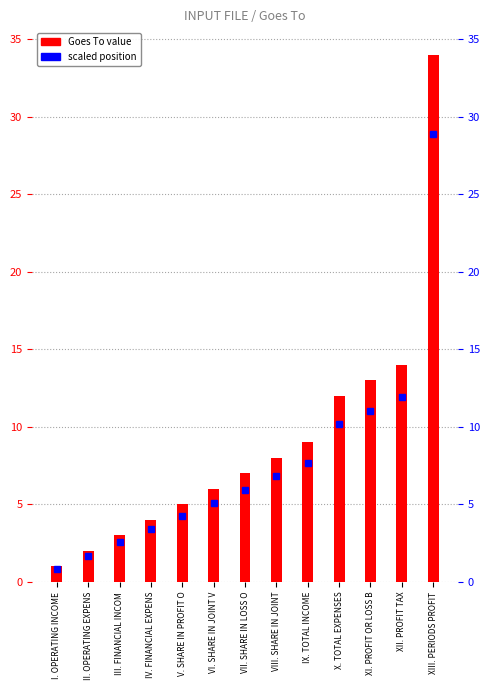

What is the value of the 8th bar from the left?

8